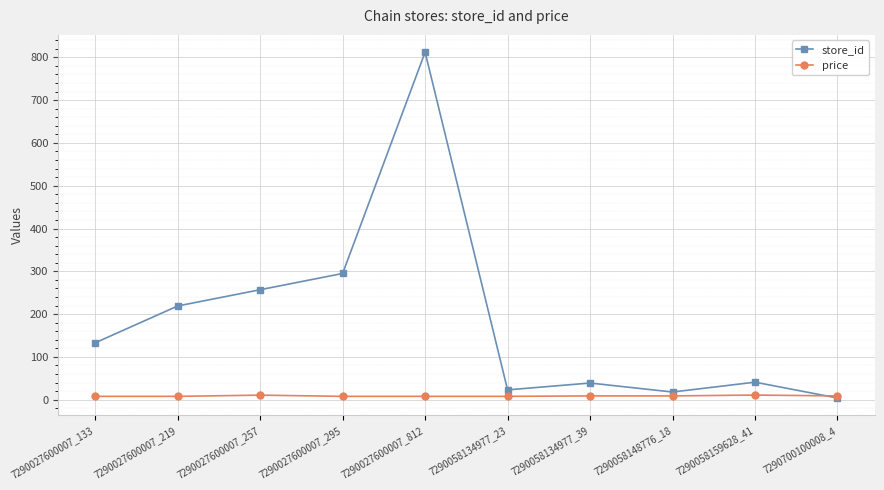

What is the difference between the store_id values at 7290058148776_18 and 7290058159628_41?

23.0